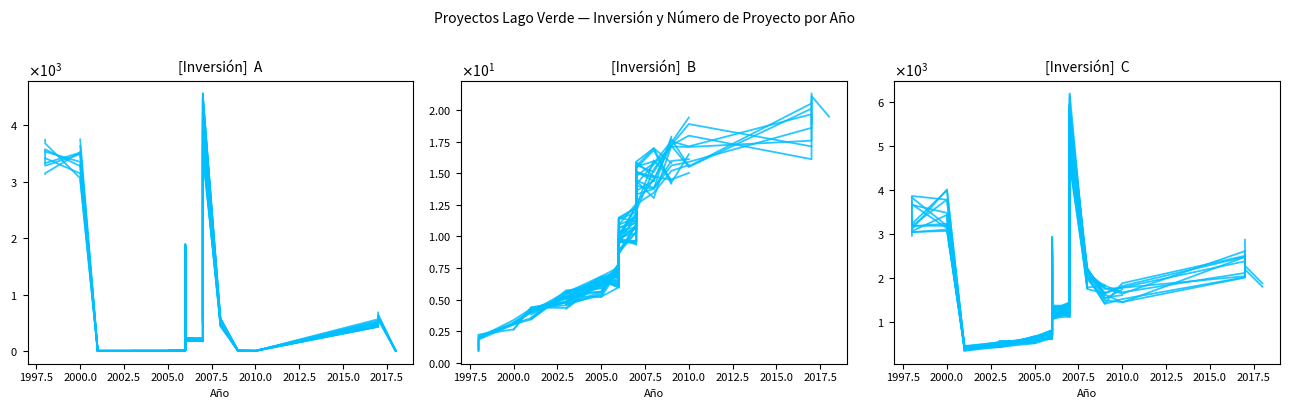

Which series has the largest total across all categories?

Inversión(MMU$)